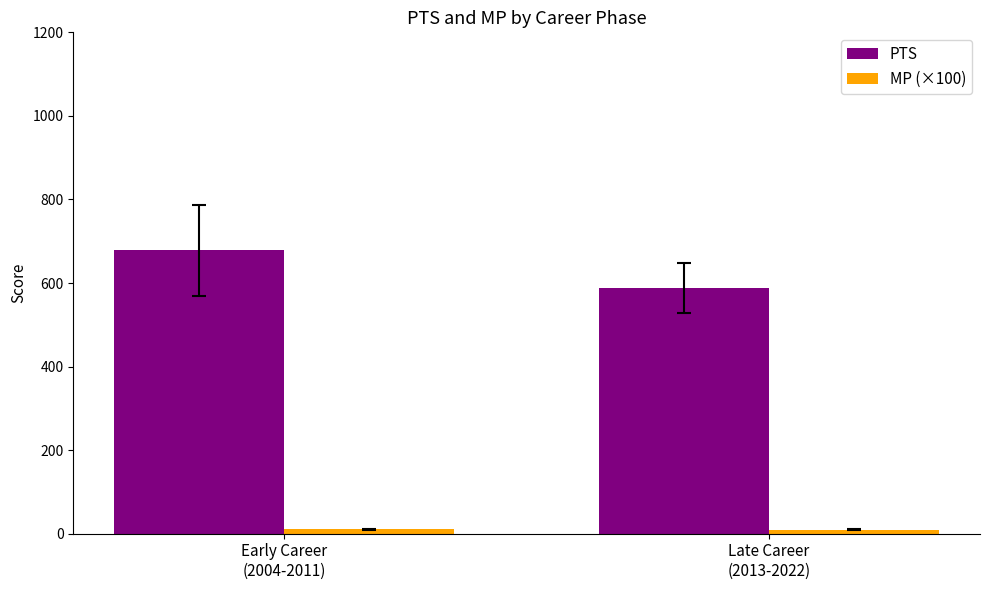

What is the sum of all PTS values?

1266.7